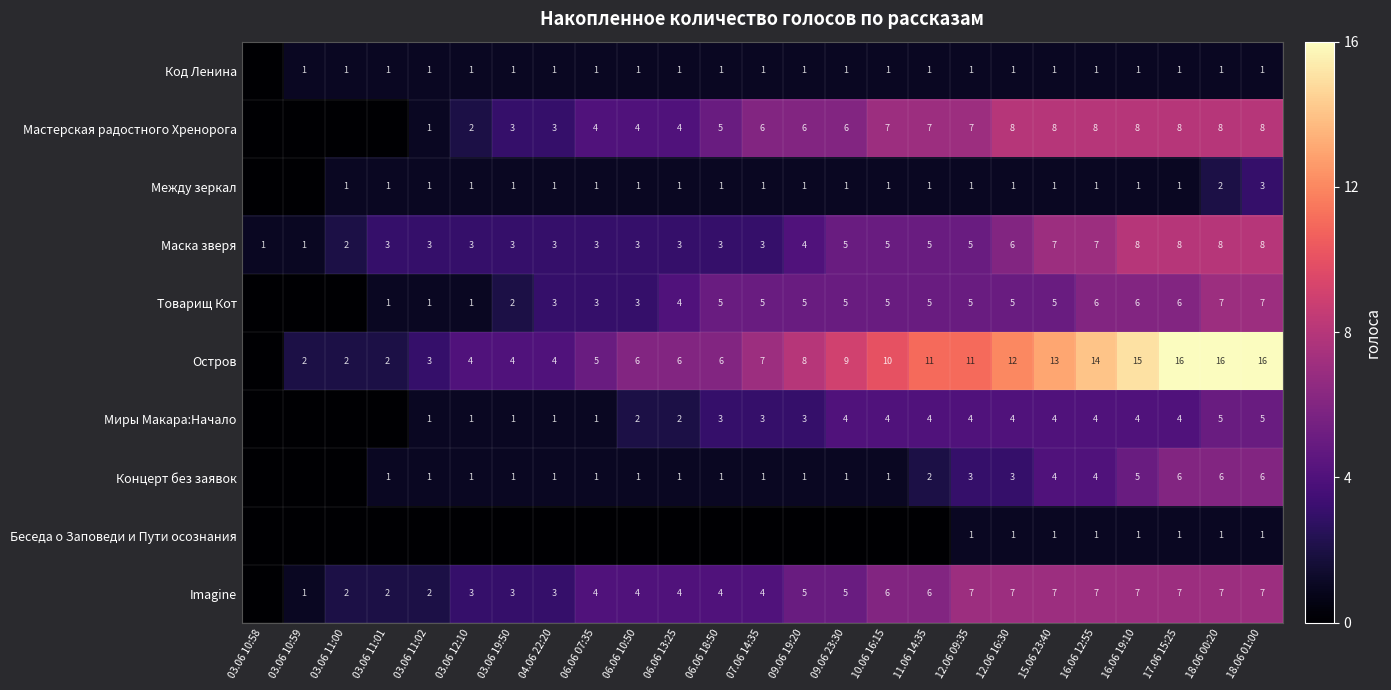

At which label is Маска зверя closest to 4?

09.06 19:20